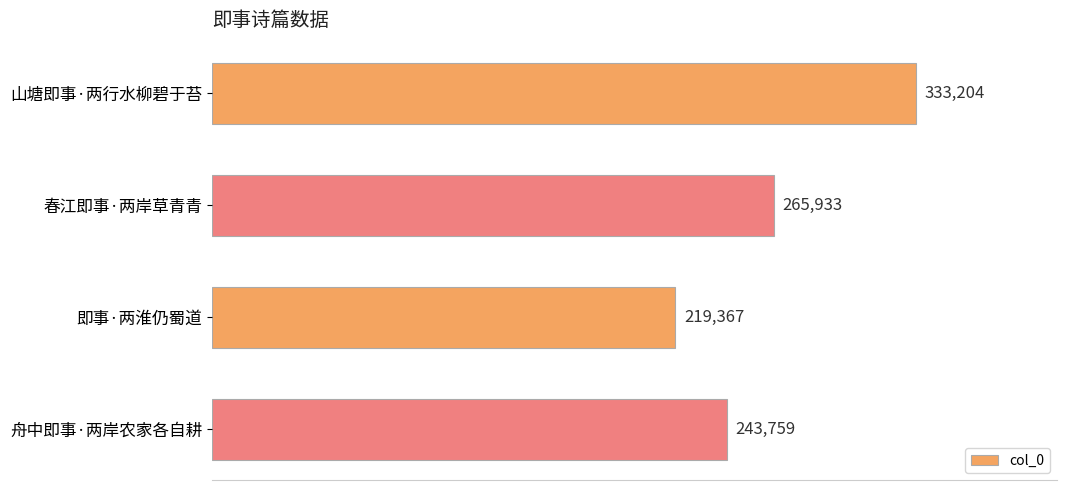

Rank the categories by value from lowest to highest.

即事·两淮仍蜀道, 舟中即事·两岸农家各自耕, 春江即事·两岸草青青, 山塘即事·两行水柳碧于苔